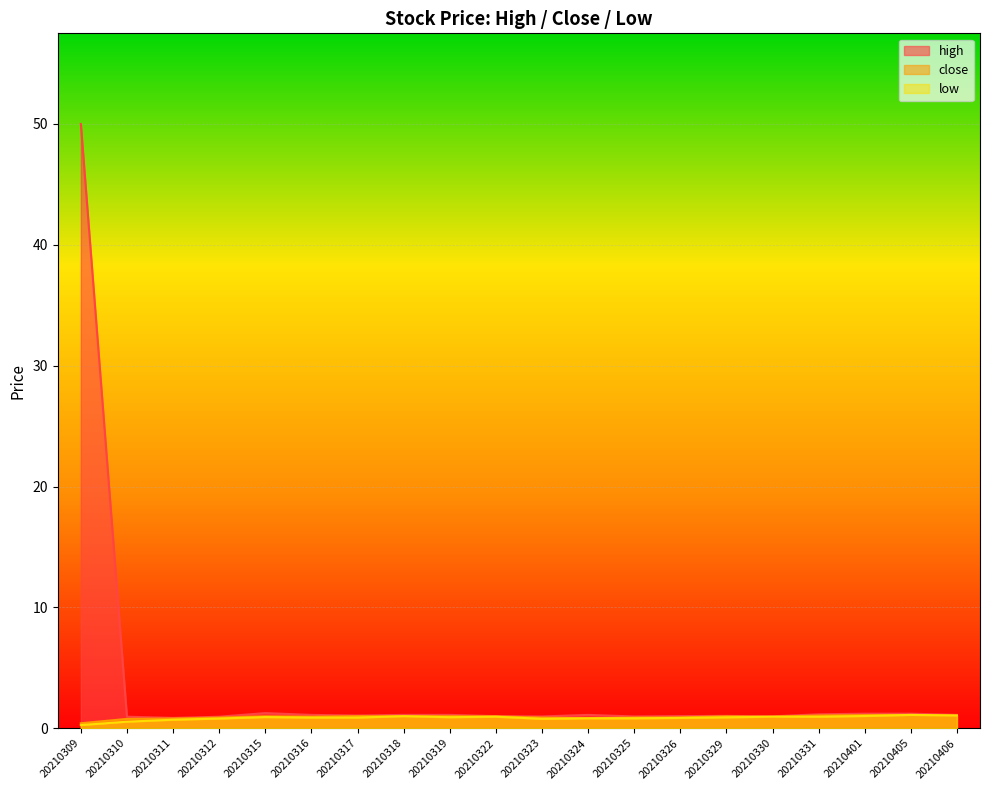

True or false: close and low cross at least once.

False